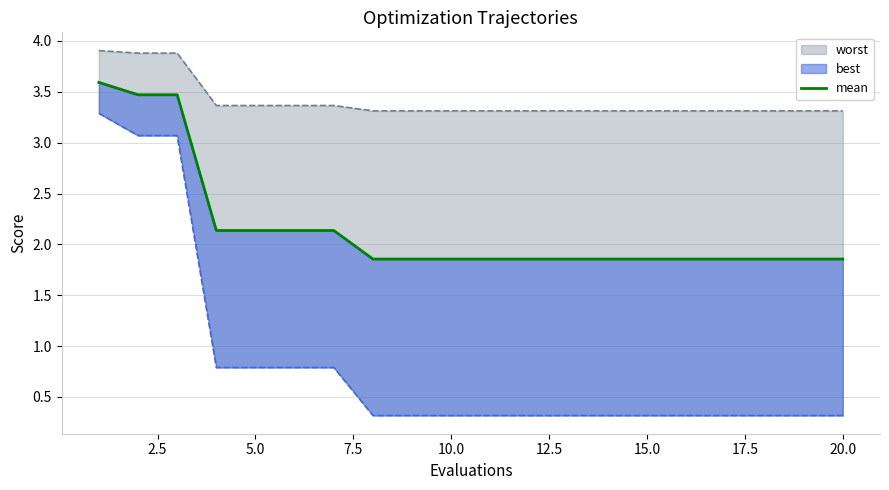

What is the difference between the second highest and second lowest values?

1.6